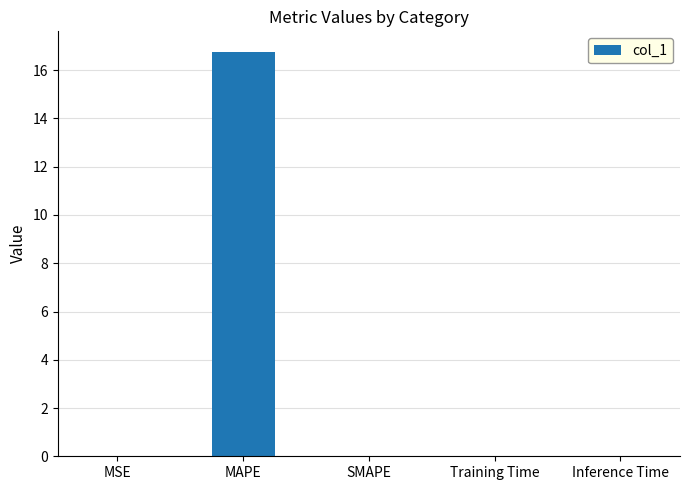

What is the greatest value displayed?

16.8